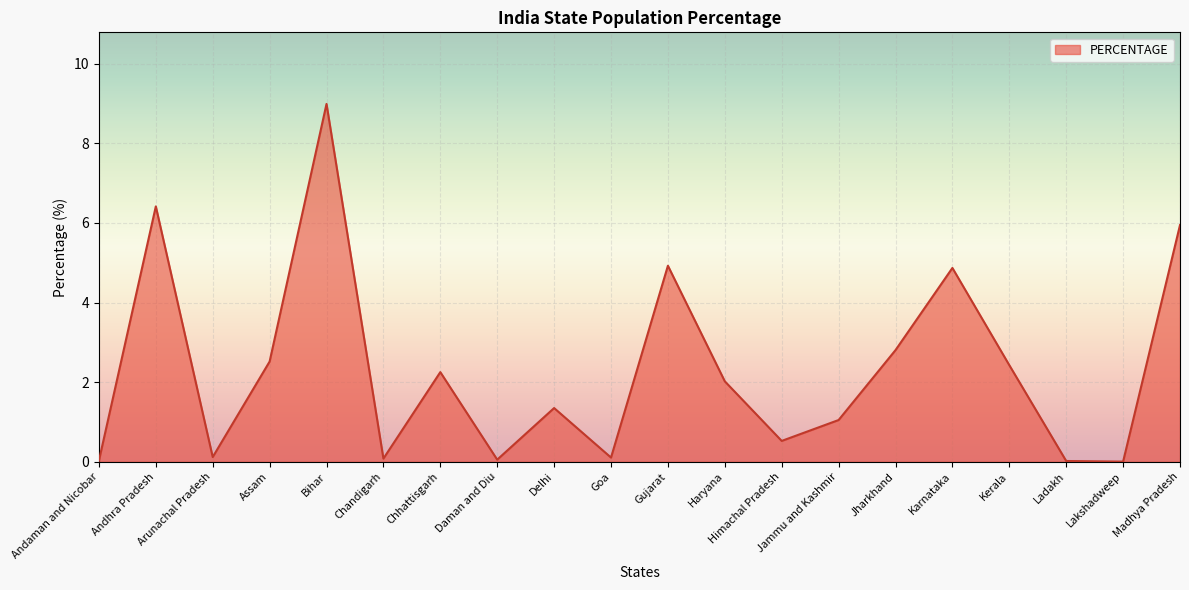

What is the change in value from Assam to Jammu and Kashmir?

-1.5